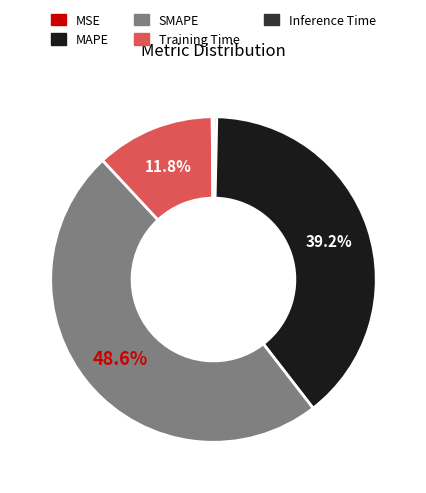

Between MAPE and SMAPE, which is larger?

SMAPE